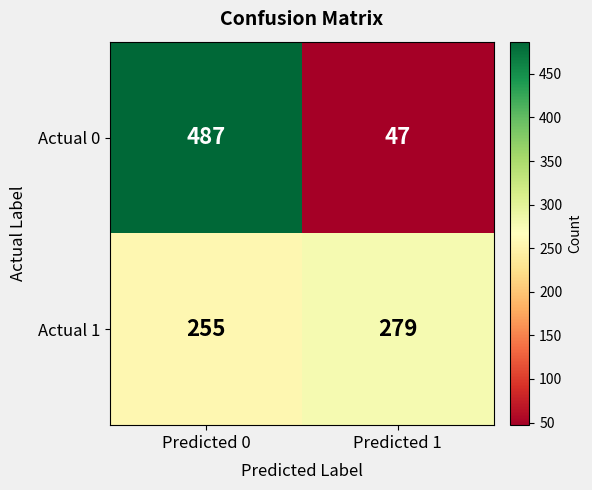

What is the difference between the highest and lowest values at Predicted 1?

232